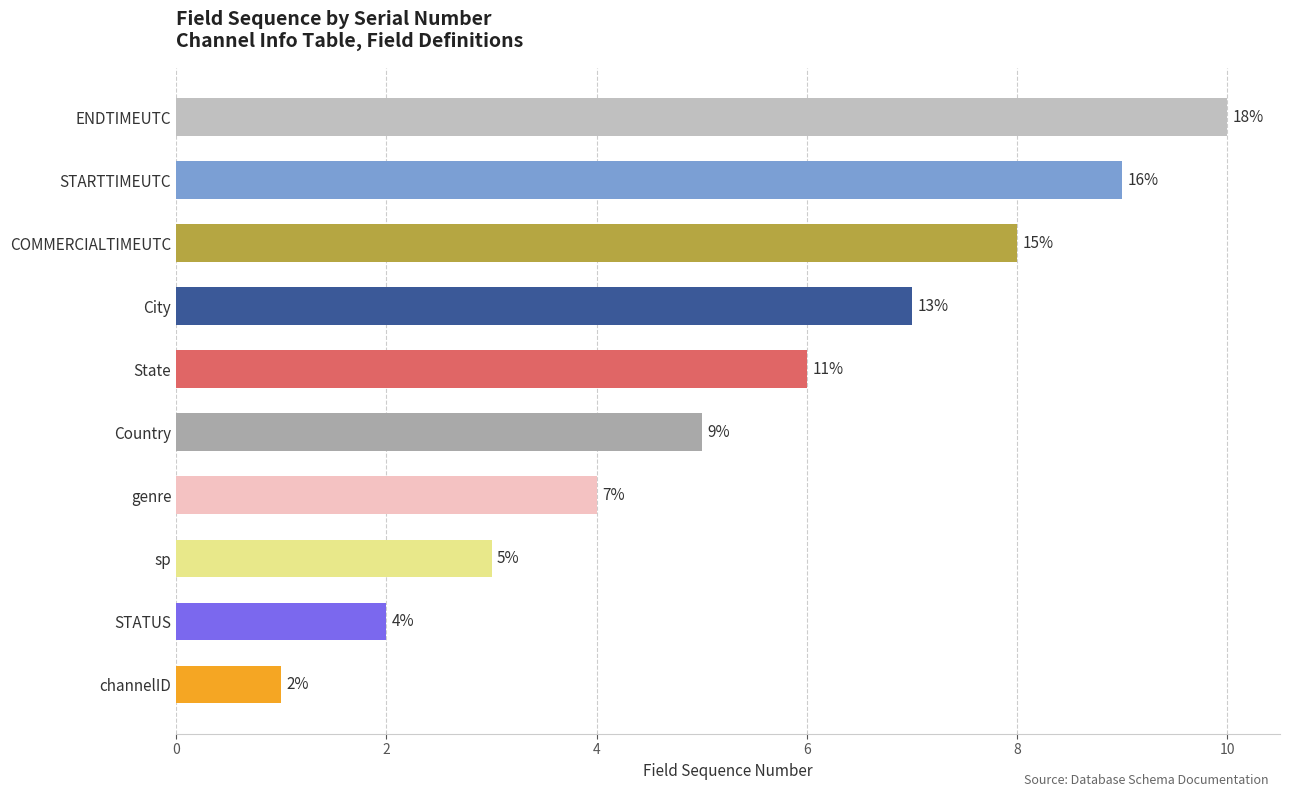

What is the difference between the maximum and second lowest values?

8